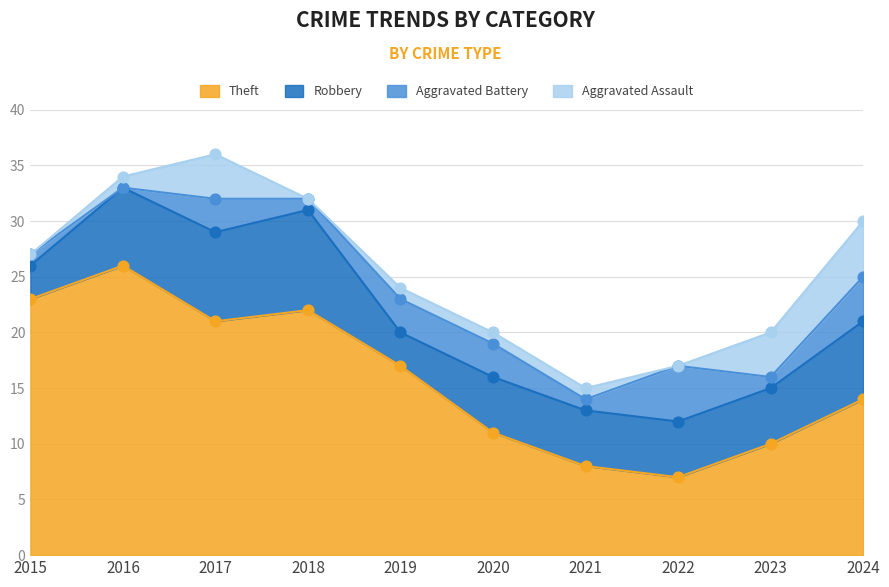

At how many categories does at least one series exceed 19?

4